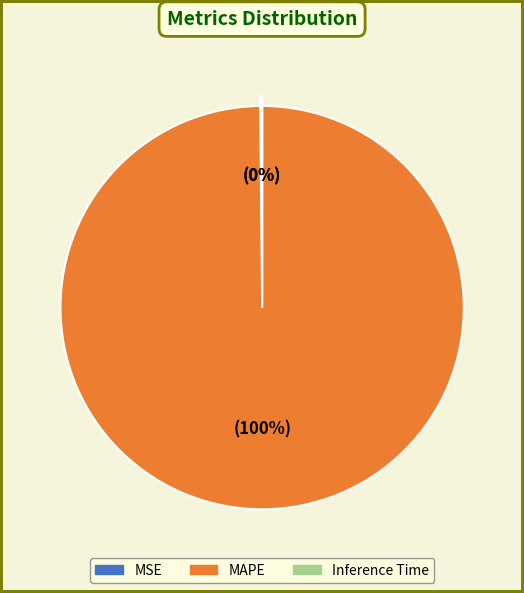

To the nearest percent, what is the difference between the largest and smallest slice percentages?

100%